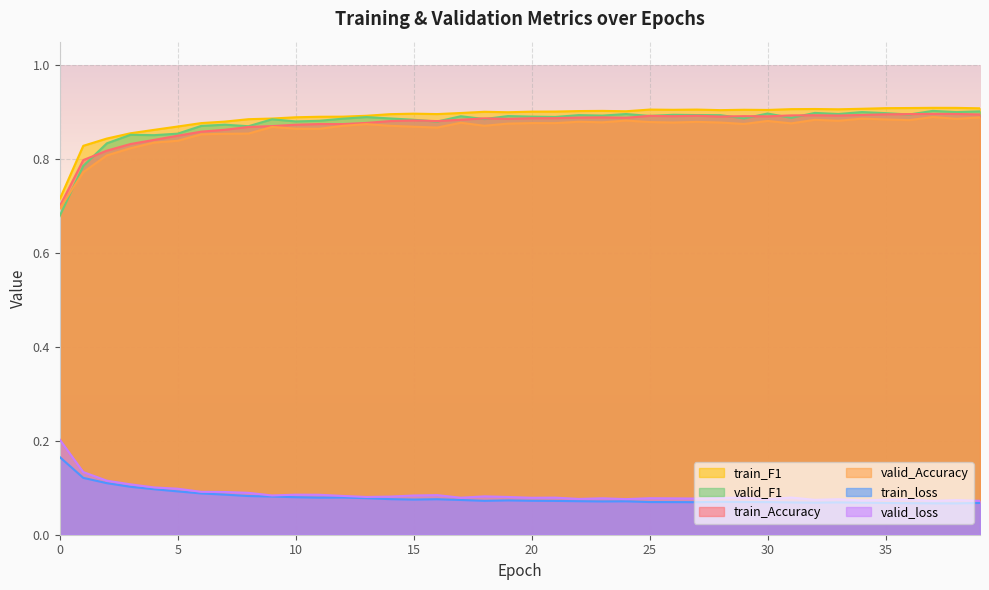

How many lines are shown in the chart?

6